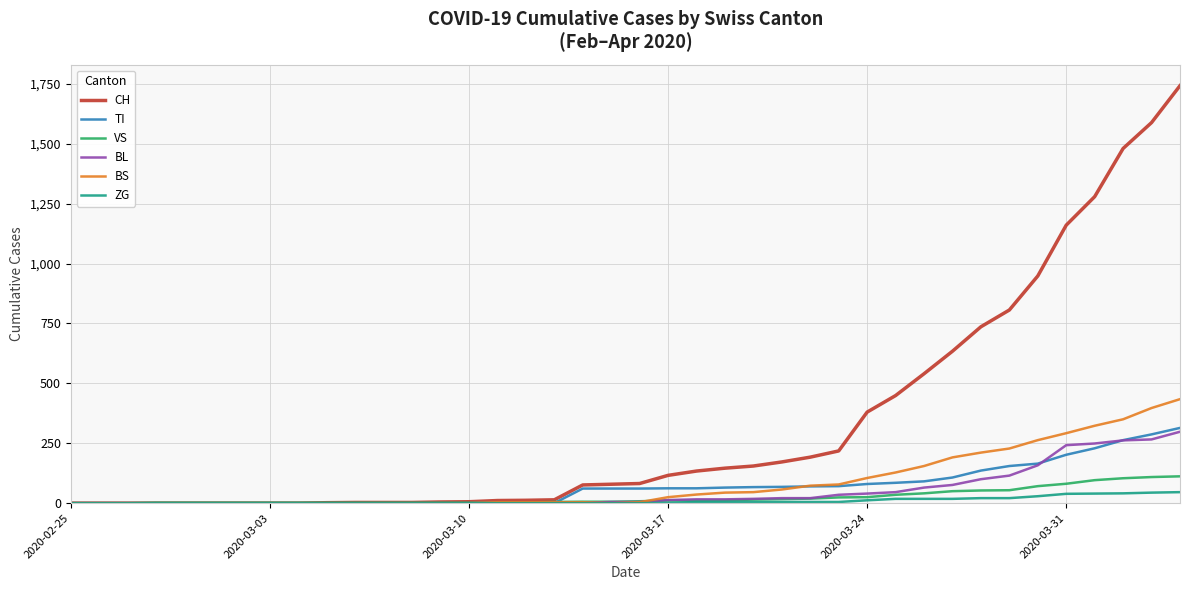

Which series has the largest total across all categories?

CH